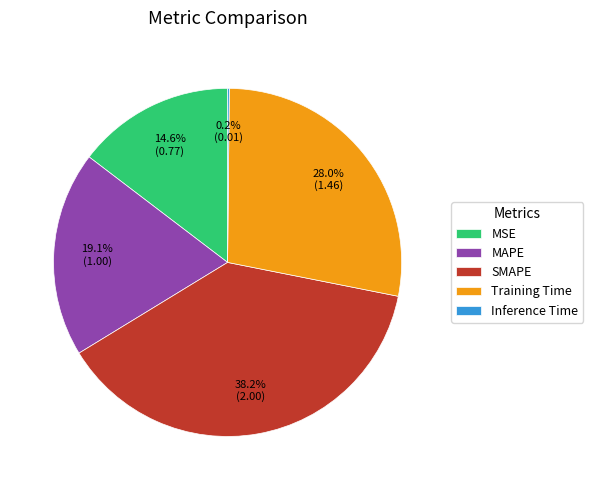

Is there a majority slice in this chart?

No